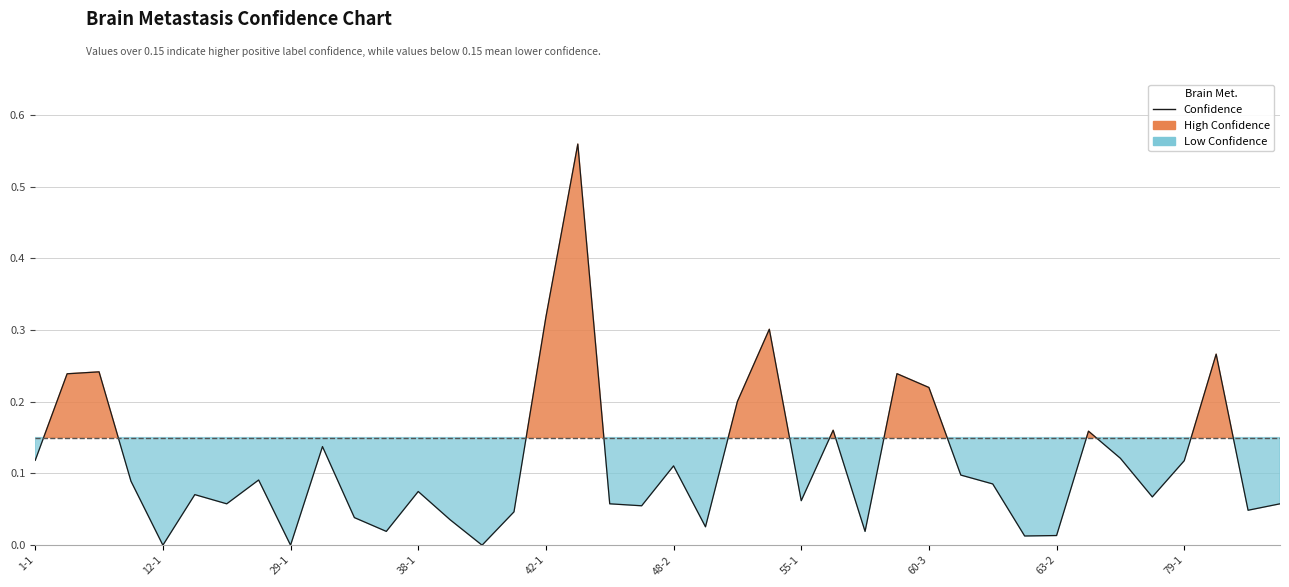

The value at 79-1 is 0.1. True or false?

True